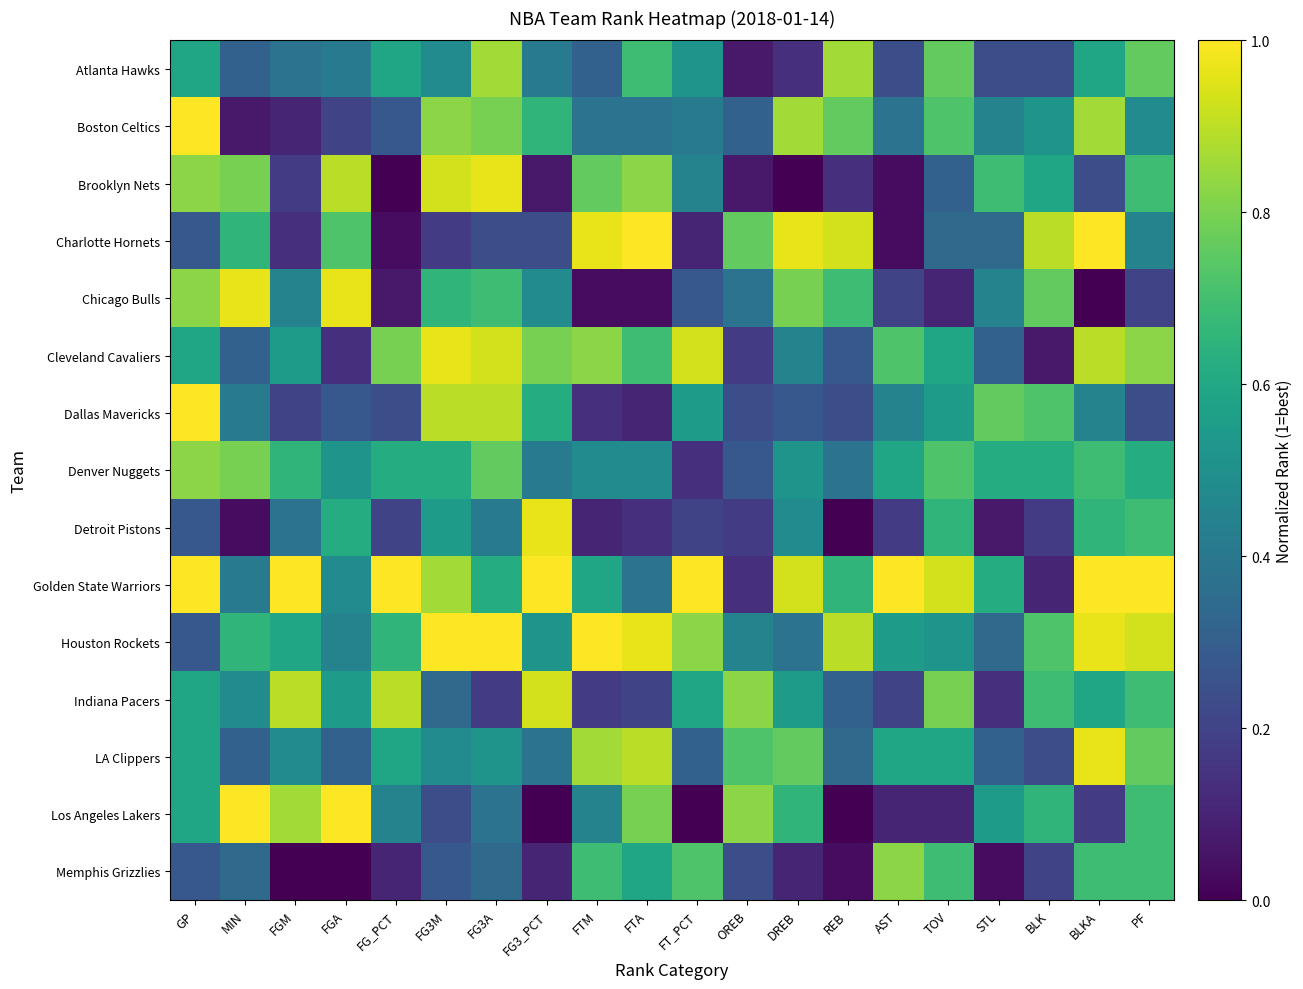

Rank the series at FTM from lowest to highest value.

Chicago Bulls, Detroit Pistons, Dallas Mavericks, Indiana Pacers, Atlanta Hawks, Boston Celtics, Los Angeles Lakers, Denver Nuggets, Golden State Warriors, Memphis Grizzlies, Brooklyn Nets, Cleveland Cavaliers, LA Clippers, Charlotte Hornets, Houston Rockets